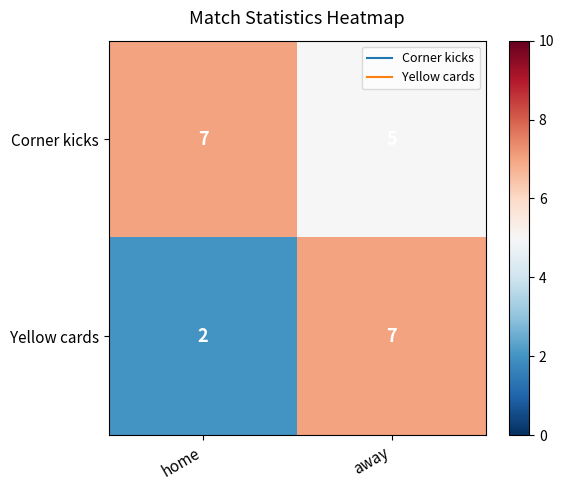

Rank the series by their average value, from lowest to highest.

Yellow cards, Corner kicks